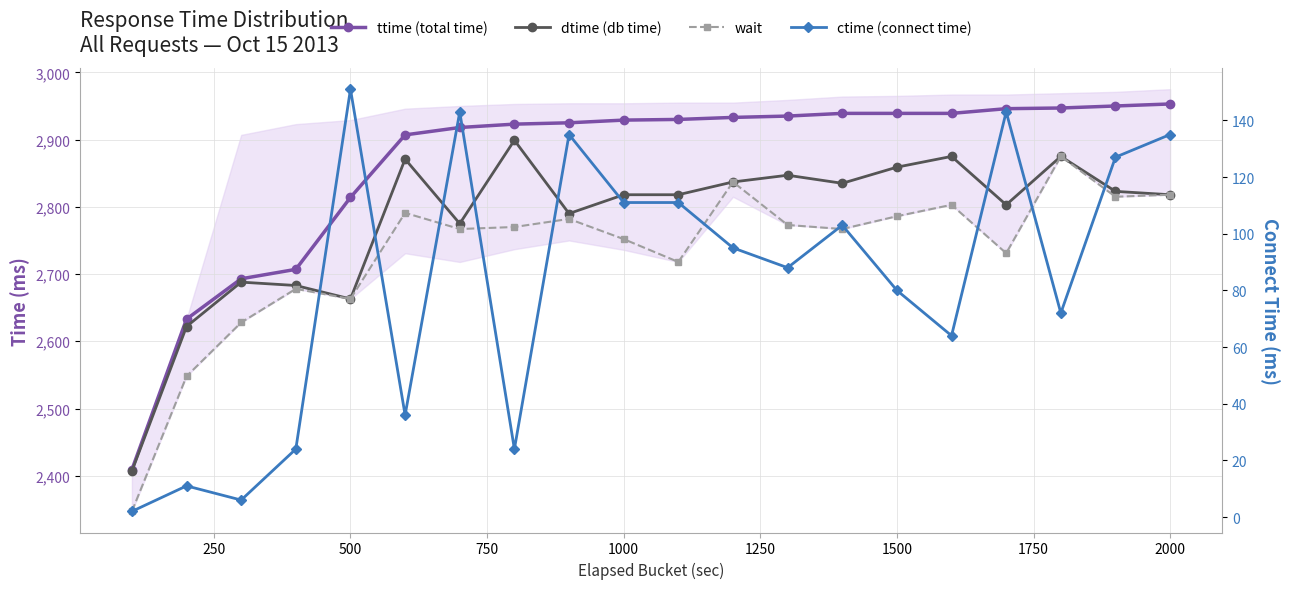

What is the minimum value shown in the chart?

2